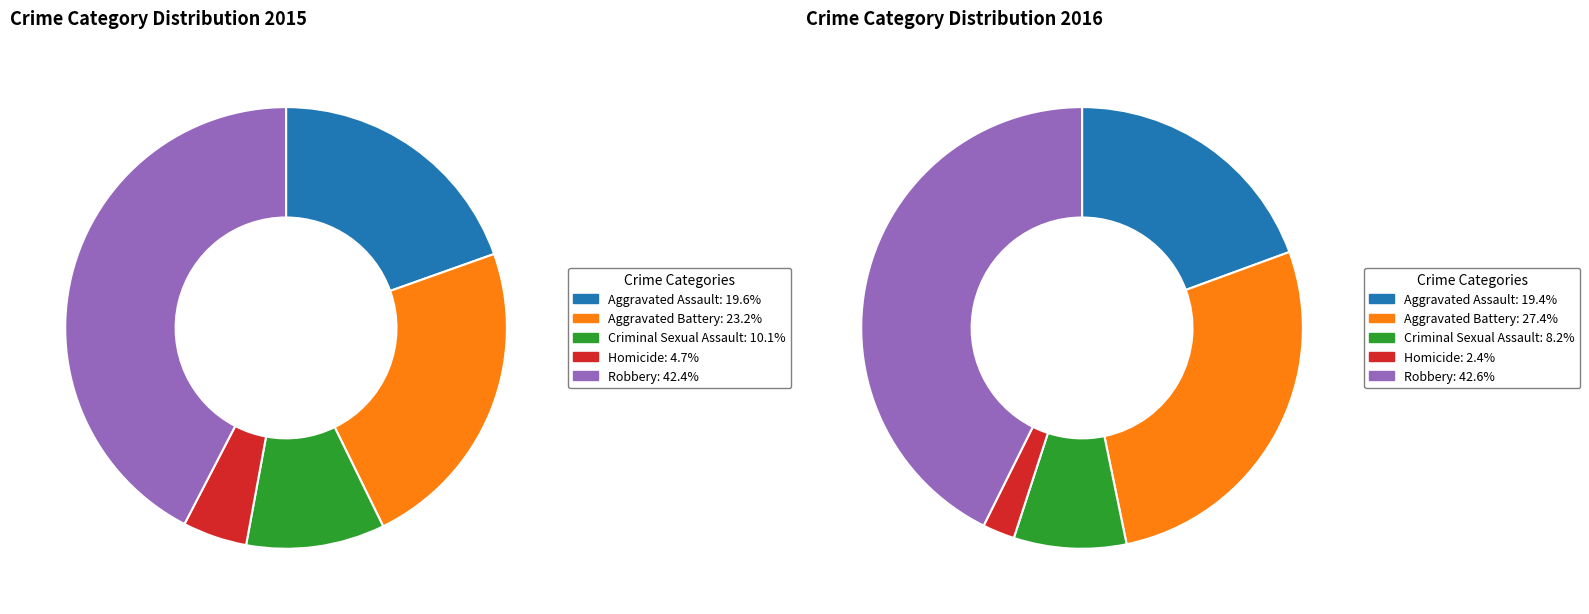

Does Aggravated Assault represent more than half of the total?

No